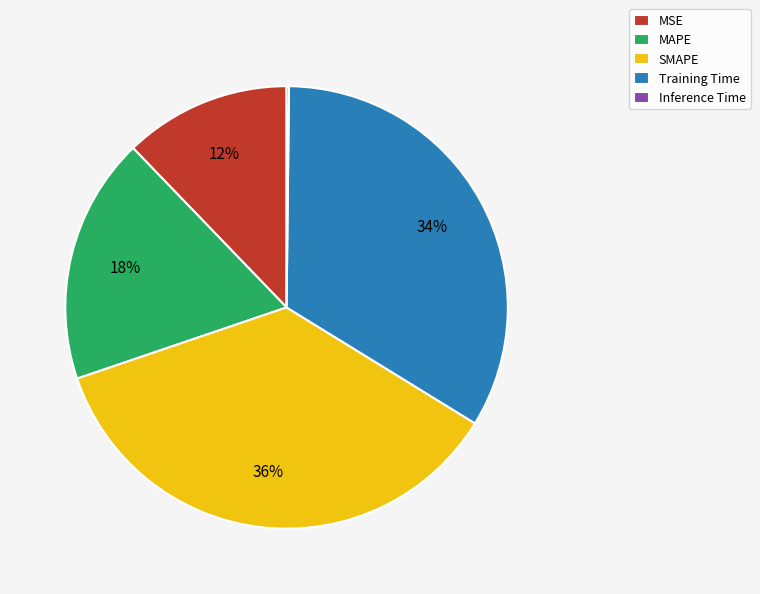

Do SMAPE and MAPE together represent more than half of the pie?

Yes